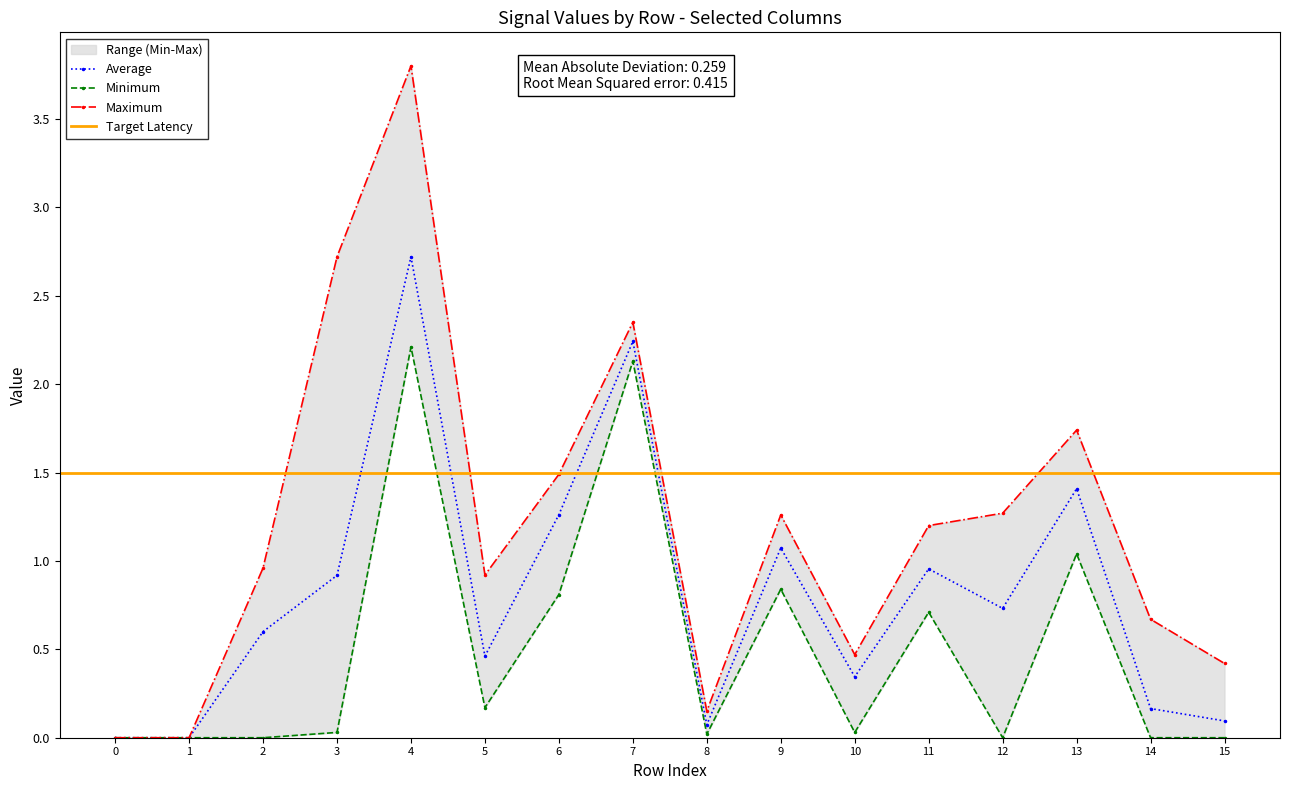

The Average series shows 1.7 at 0. True or false?

False